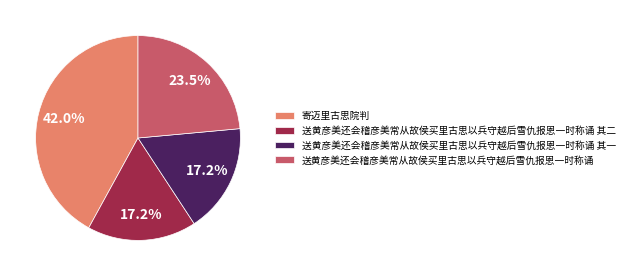

Is 送黄彦美还会稽彦美常从故侯买里古思以兵守越后雪仇报恩一时称诵 the majority of the pie?

No